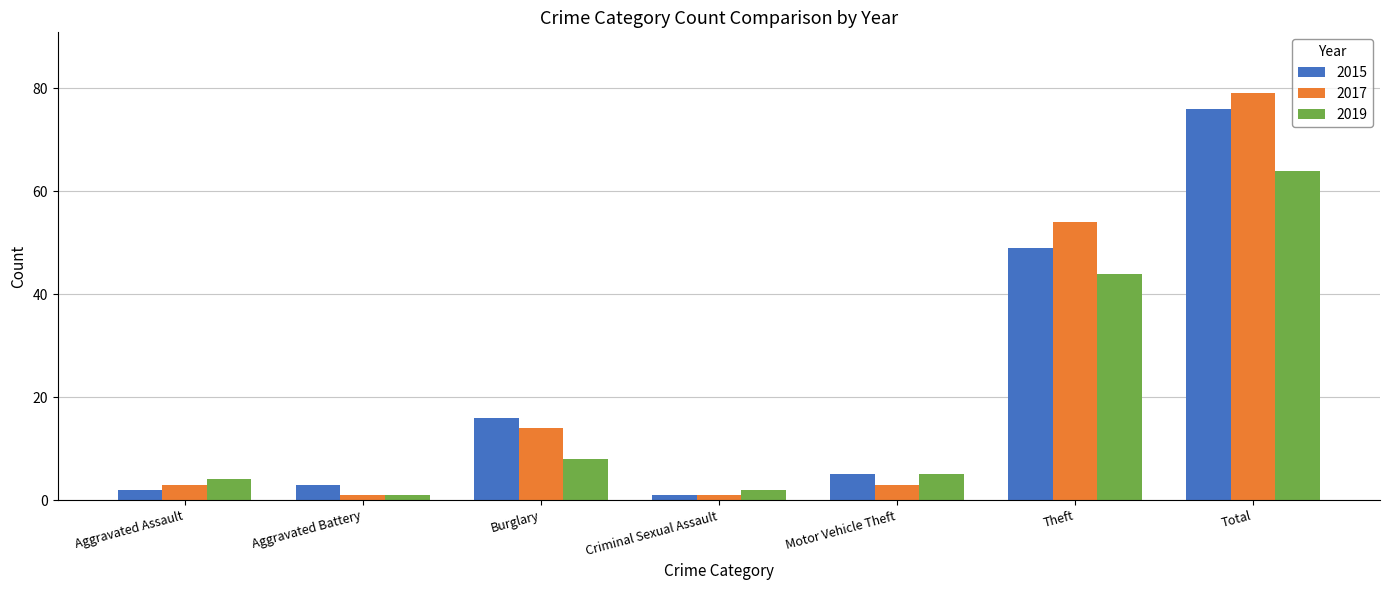

The value of 2015 at Theft is 78. True or false?

False